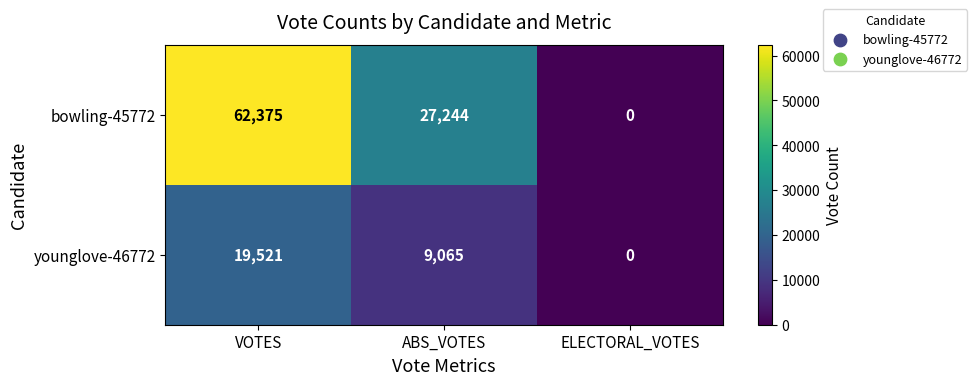

Count the younglove-46772 values in the range 0 to 19521.

3